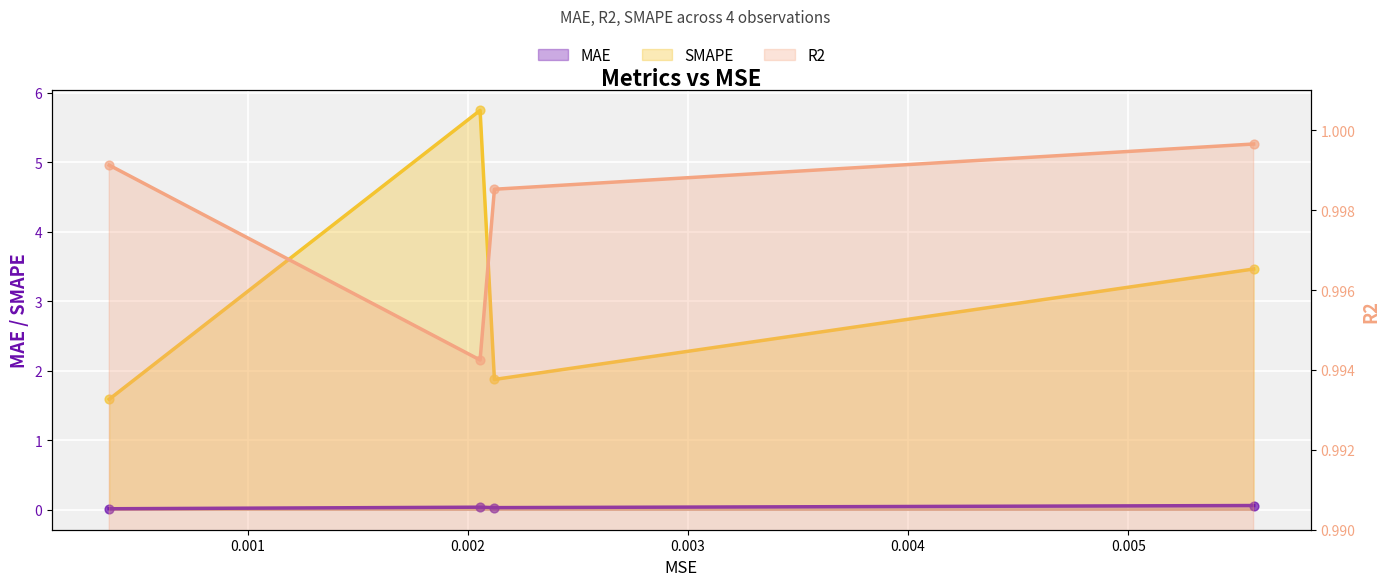

Which series has the widest spread of Y values?

SMAPE